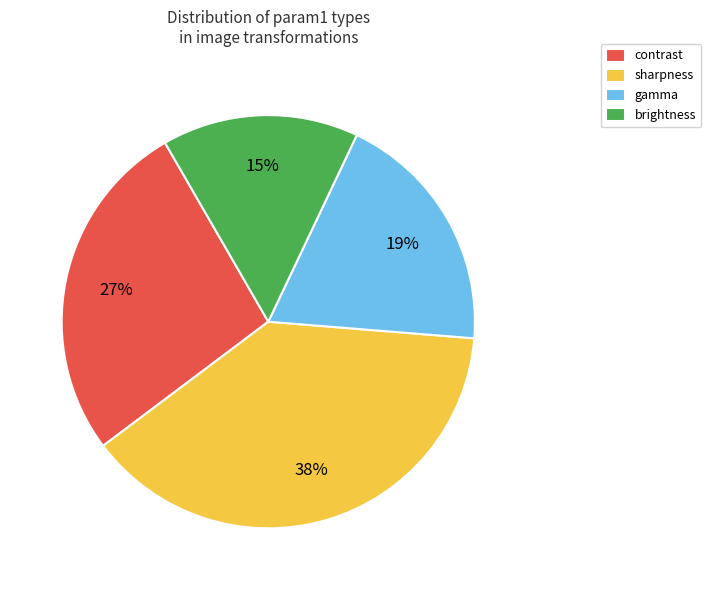

Is the sum of contrast and brightness greater than half?

No